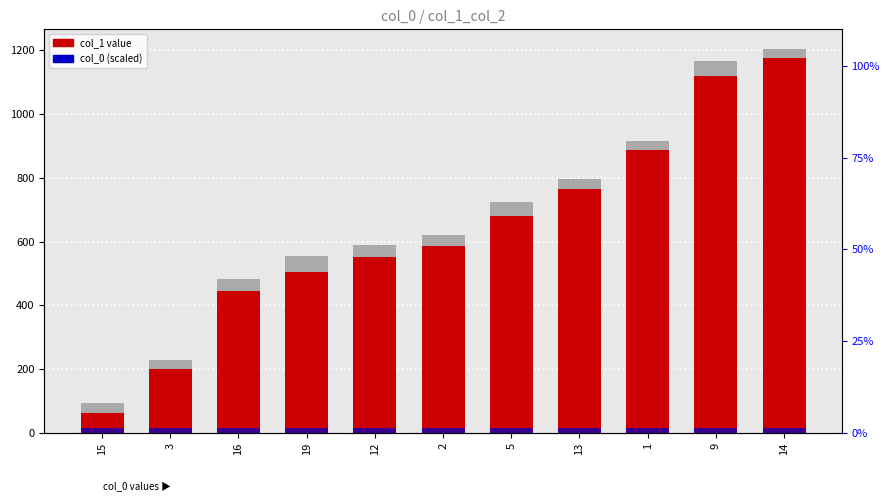

Which has a higher value, 14 or 3?

14